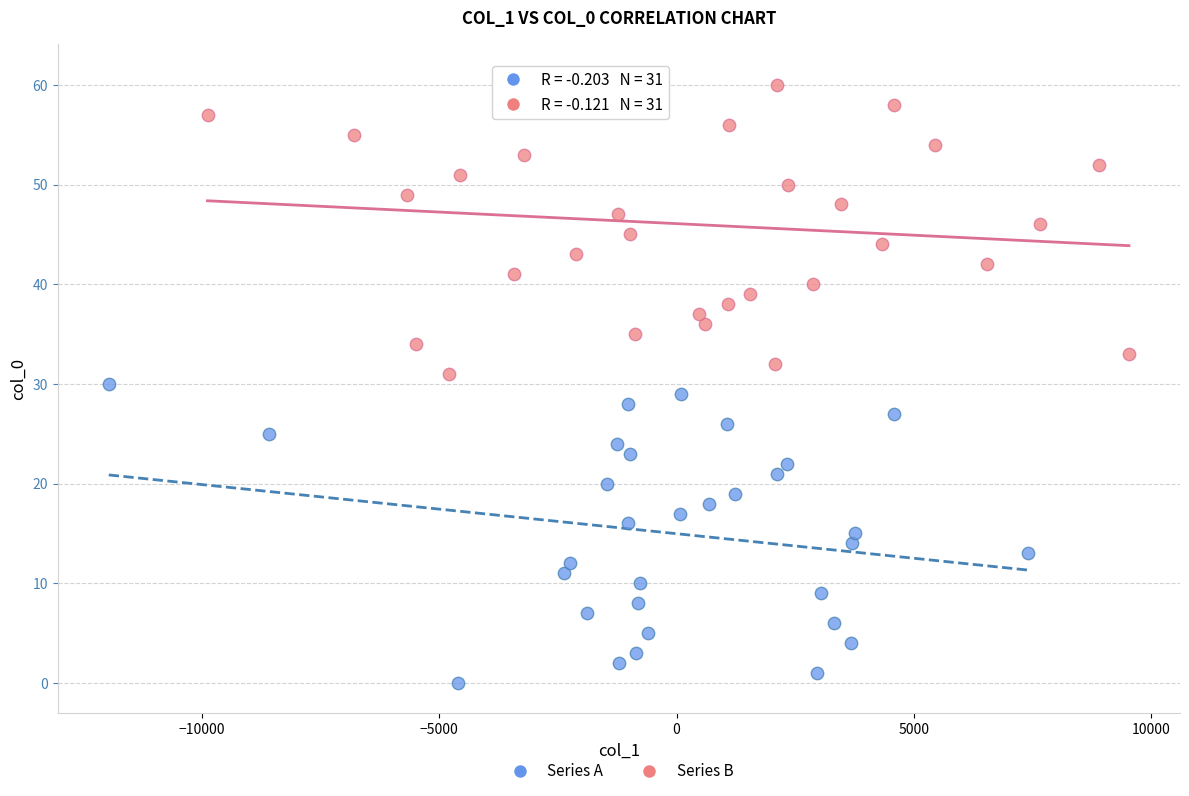

Which series reaches the minimum Y coordinate?

Series A